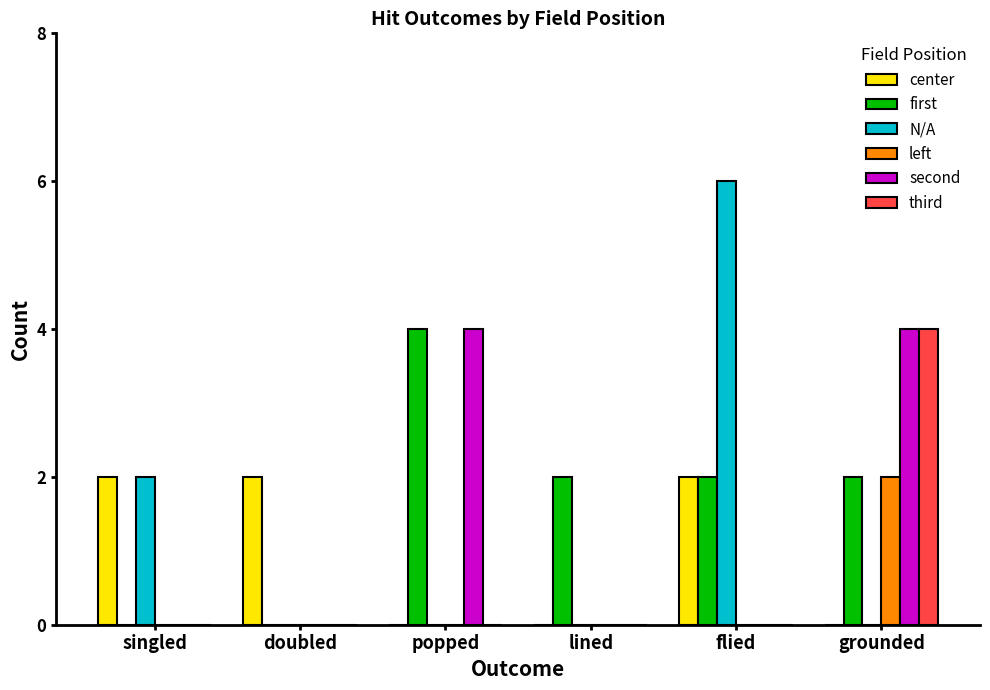

At which category is the sum across all series the highest?

grounded